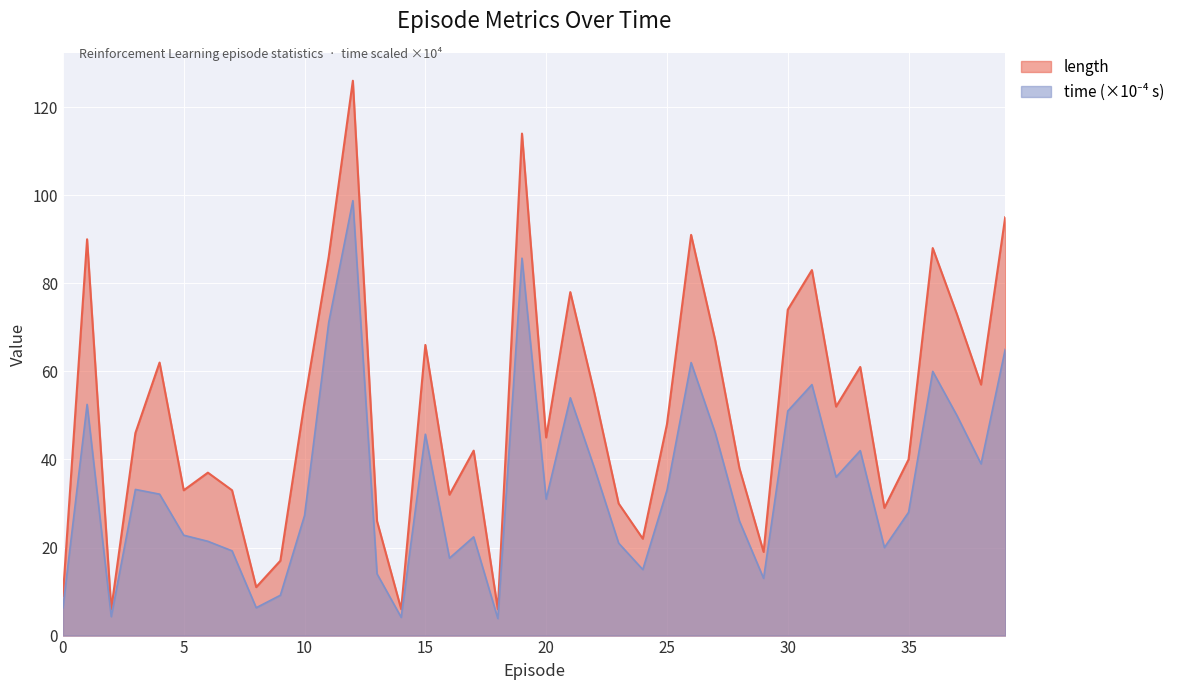

Reading left to right, transcribe all the data shown in this chart.

length: 9.0	90.0	6.0	46.0	62.0	33.0	37.0	33.0	11.0	17.0	53.0	86.0	126.0	26.0	6.0	66.0	32.0	42.0	6.0	114.0	45.0	78.0	55.0	30.0	22.0	48.0	91.0	67.0	38.0	19.0	74.0	83.0	52.0	61.0	29.0	40.0	88.0	73.0	57.0	95.0
time: 6.3	52.5	4.3	33.2	32.1	22.8	21.4	19.2	6.3	9.2	27.3	71.1	98.8	14.0	4.2	45.7	17.6	22.4	3.9	85.7	31.0	54.0	38.0	21.0	15.0	33.0	62.0	46.0	26.0	13.0	51.0	57.0	36.0	42.0	20.0	28.0	60.0	50.0	39.0	65.0